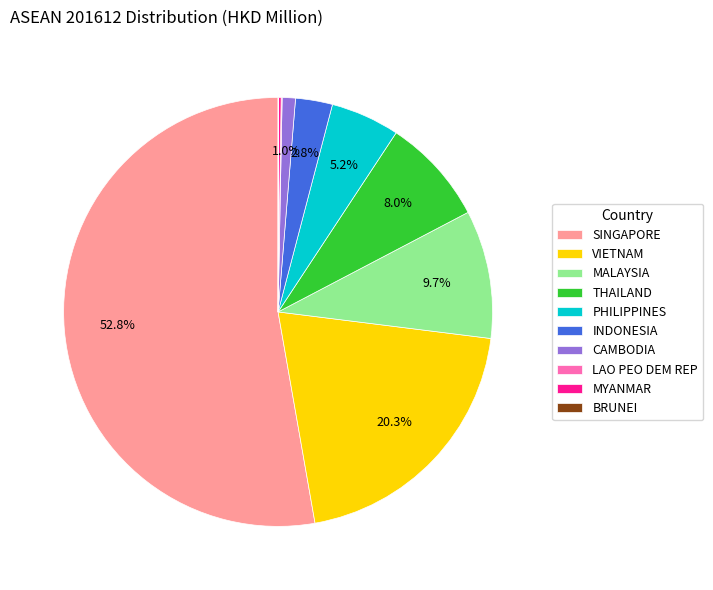

What is the largest slice in the pie chart?

SINGAPORE